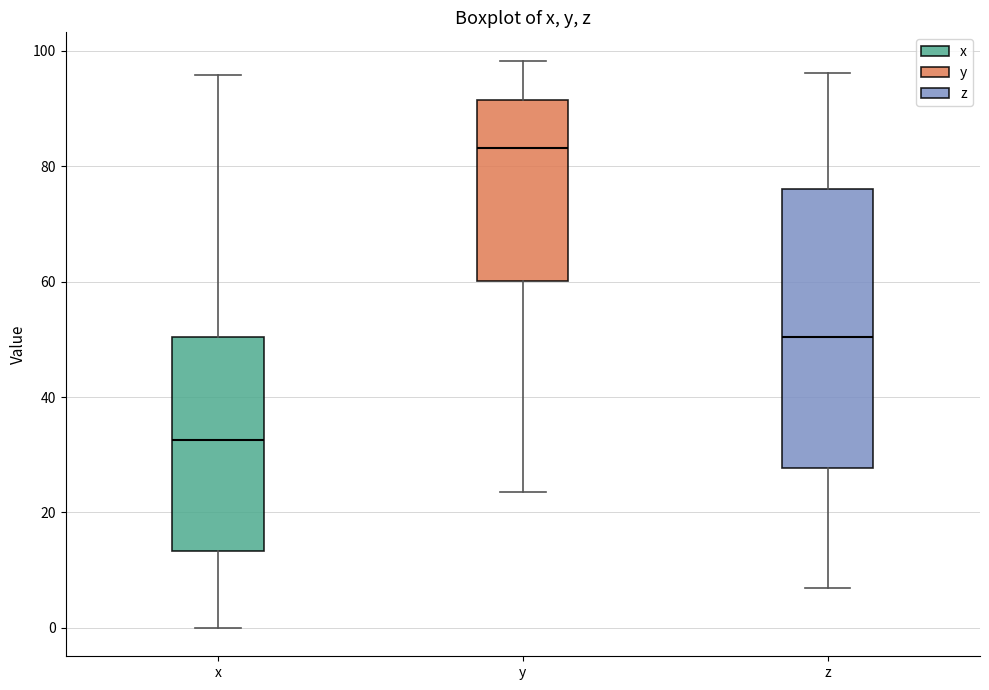

Reading left to right, read every box against the y-axis: the position of its median line, the range the box covers, and the ends of its whiskers. The values are not printed on the chart, so give them approximately, as read against the axis.

x: median 32, box 14 to 50, whiskers 0 to 96
y: median 84, box 60 to 92, whiskers 24 to 98
z: median 50, box 28 to 76, whiskers 6 to 96